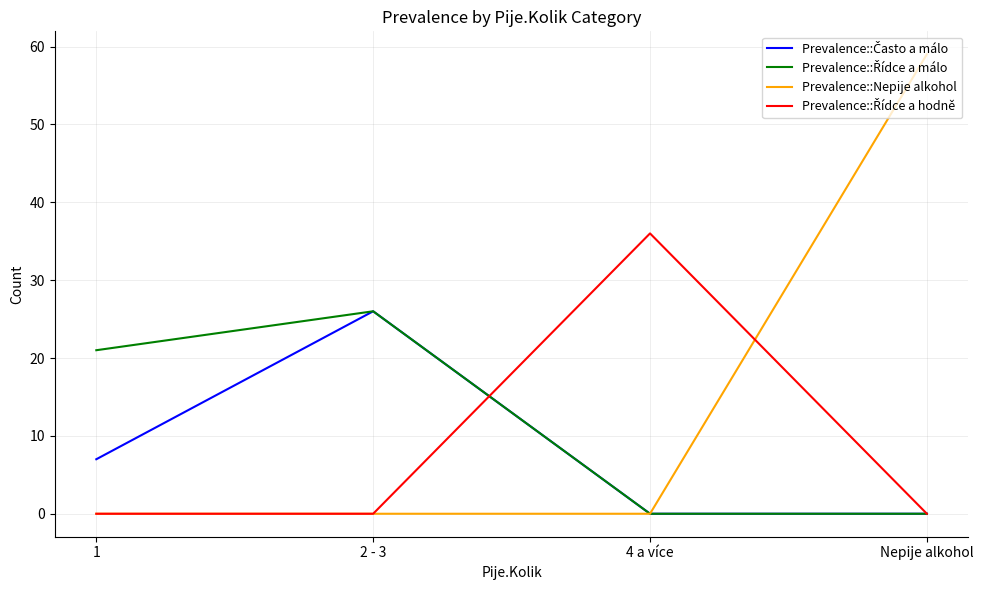

Which category has the highest value across all series?

Nepije alkohol